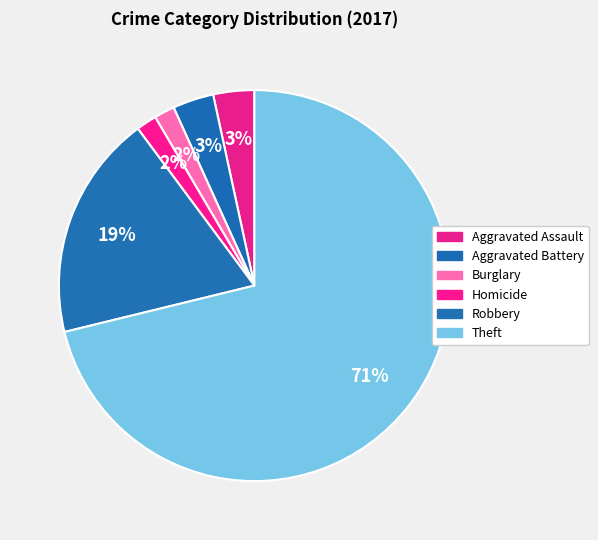

How many slices are in this pie chart?

6